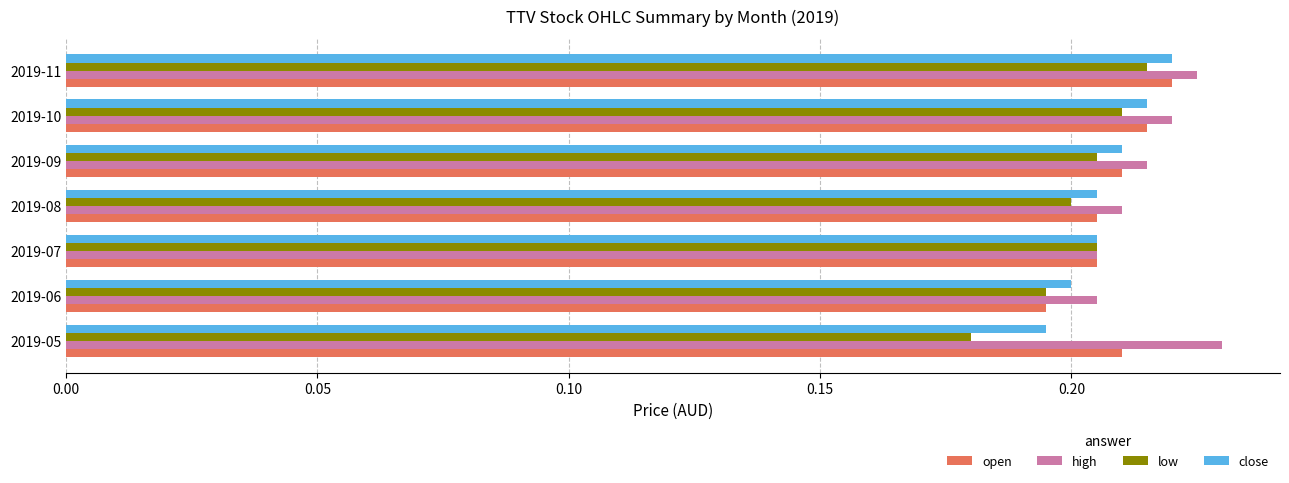

At which category is the sum across all series the highest?

2019-11